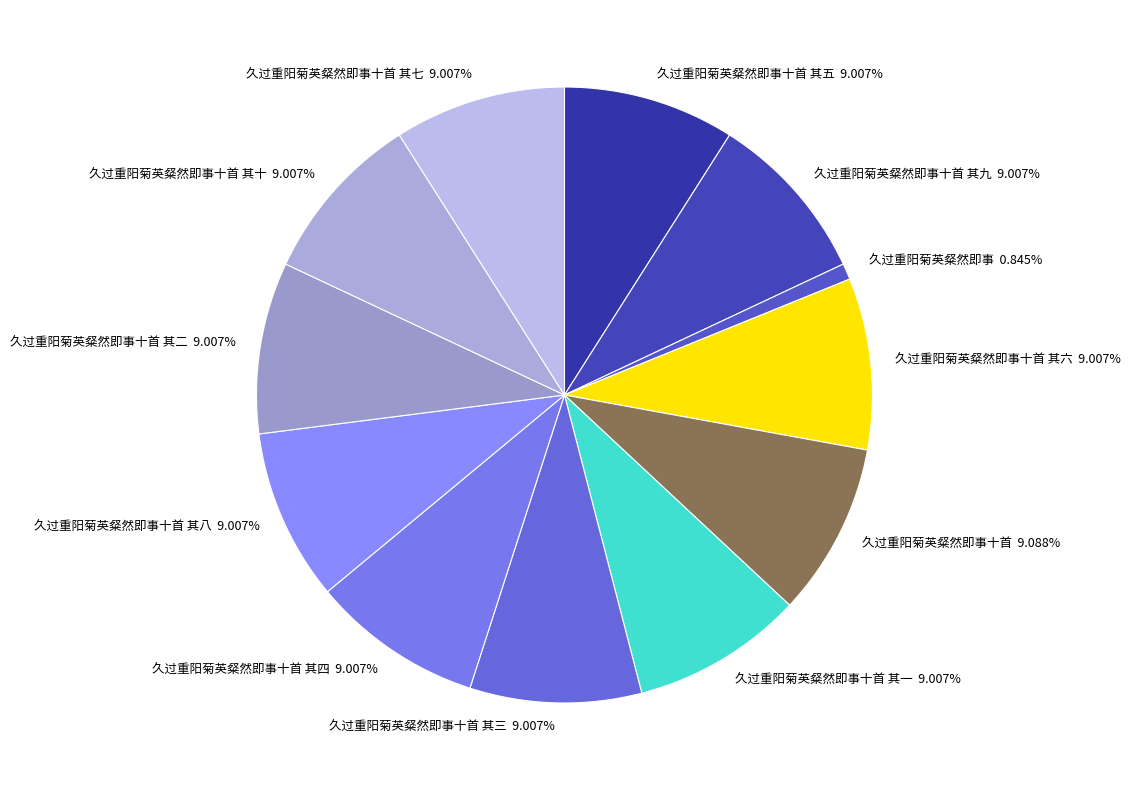

What is the smallest slice in the pie chart?

久过重阳菊英粲然即事